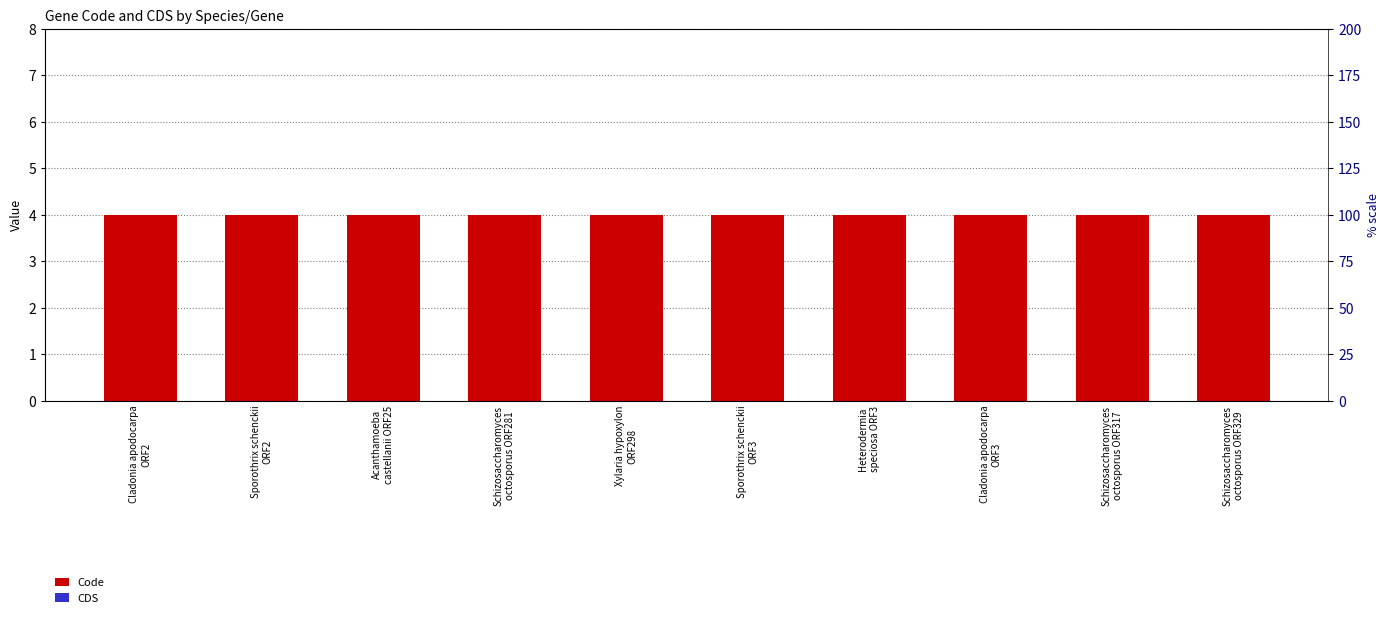

What is the label of the 1st bar from the left?

Cladonia apodocarpa
ORF2